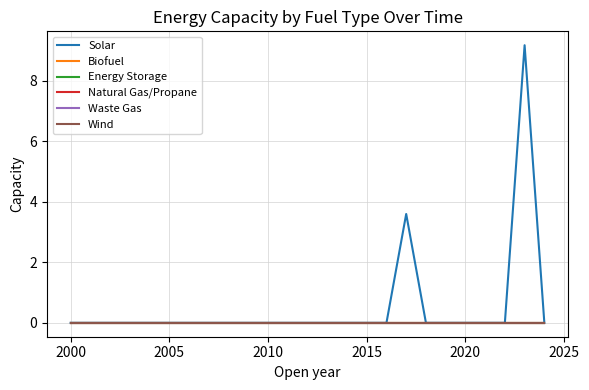

What are all the series names shown in the legend?

Solar, Biofuel, Energy Storage, Natural Gas/Propane, Waste Gas, Wind